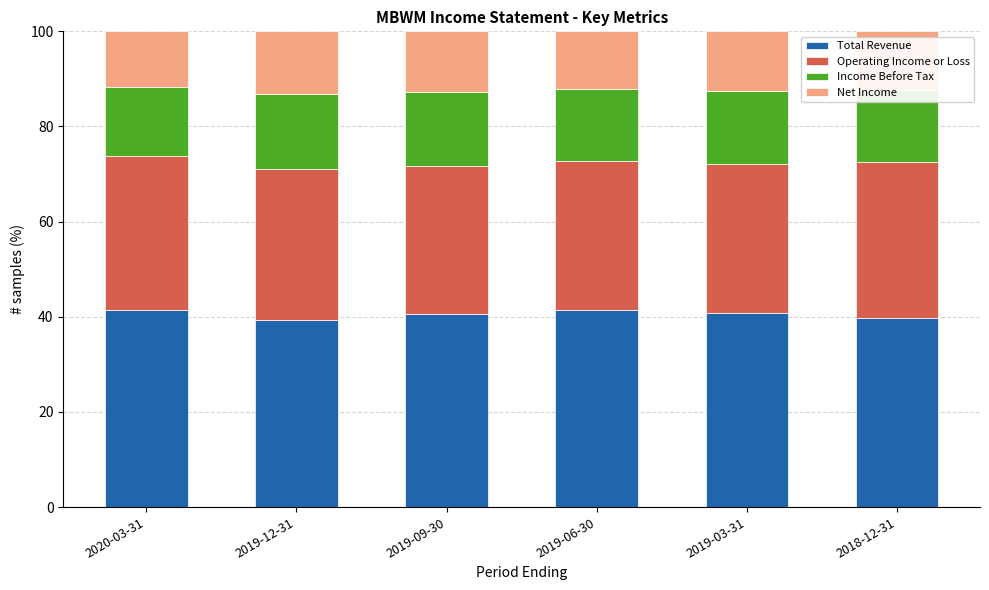

The value of Total Revenue at 2019-09-30 is 68.6. True or false?

False